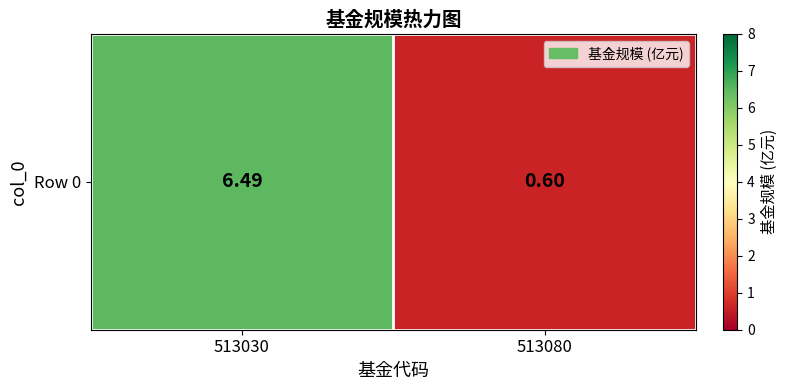

Read the value at 513080.

0.6